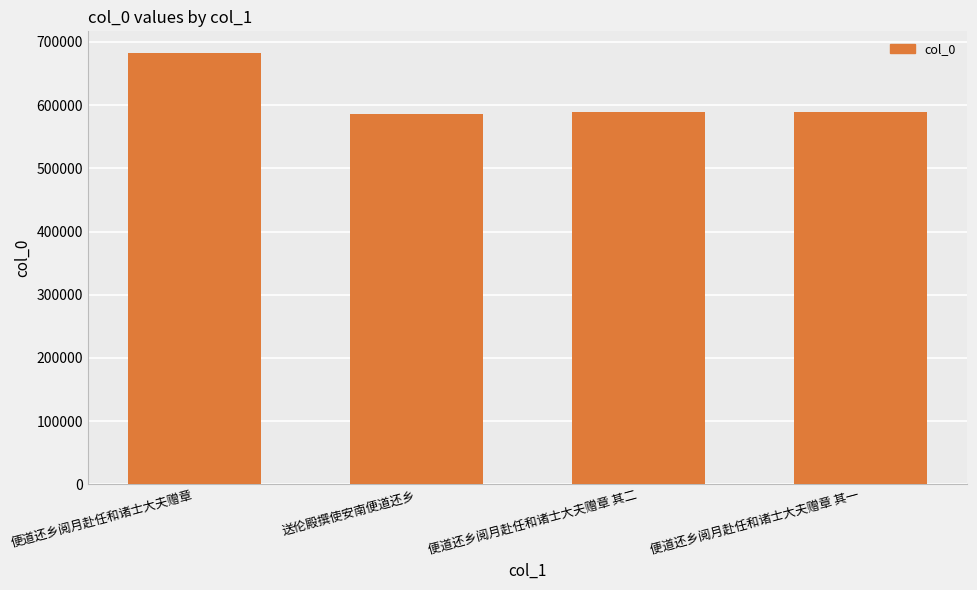

What is the difference between the maximum and second lowest values?

93520